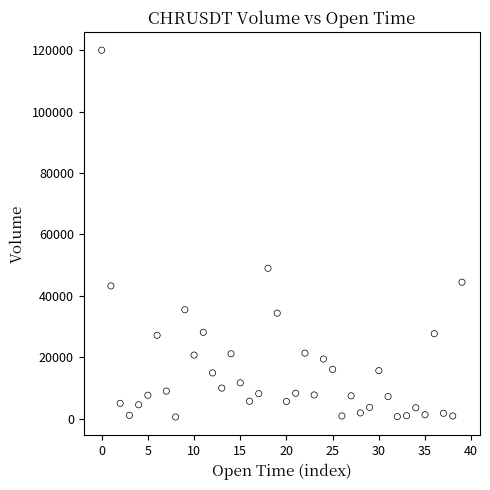

What is the range of Y values (max minus min)?

119564